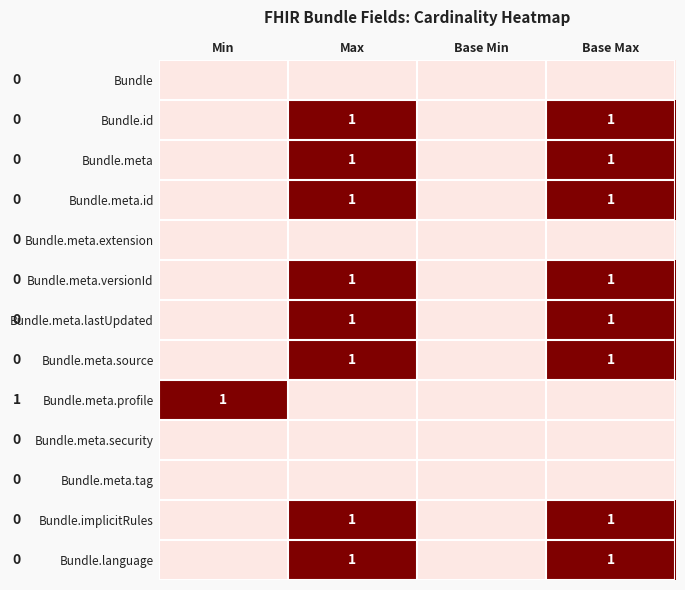

At which category is the sum across all series the highest?

Max